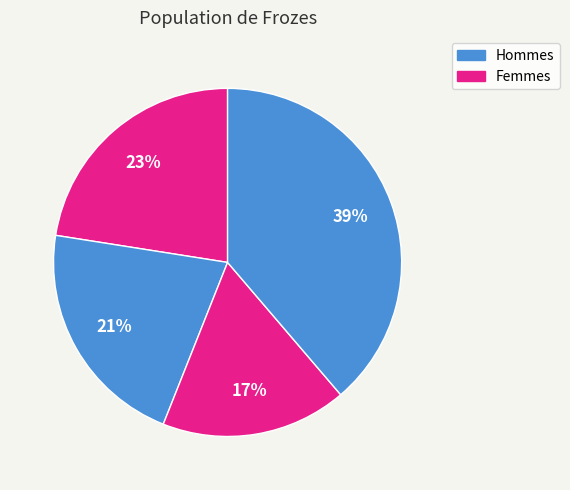

How many segments does this pie chart have?

4